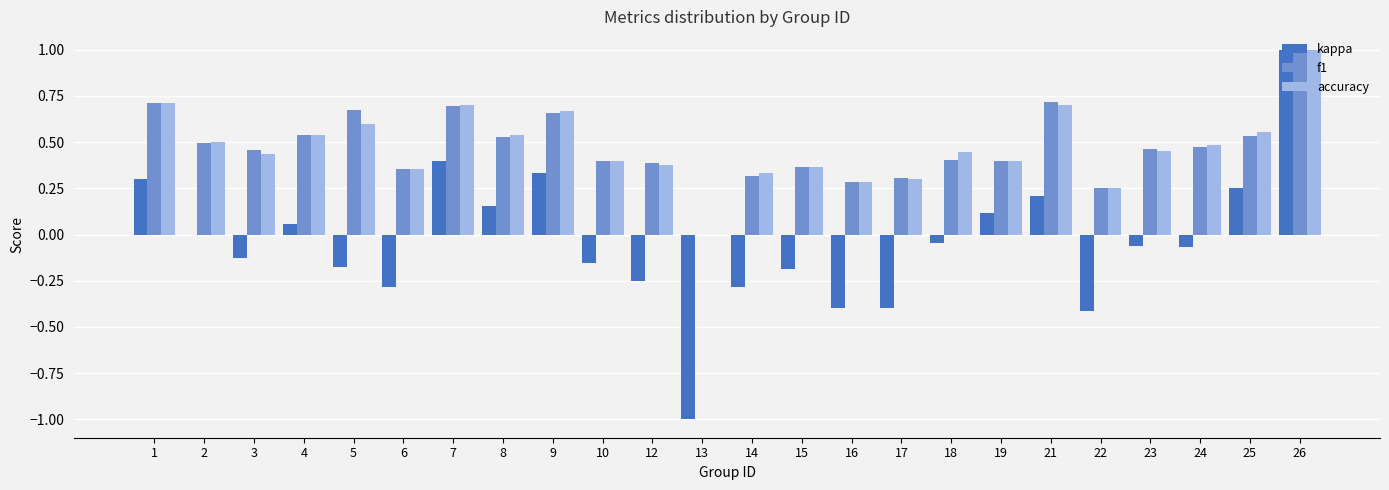

Which series changed the most between 3 and 15?

f1